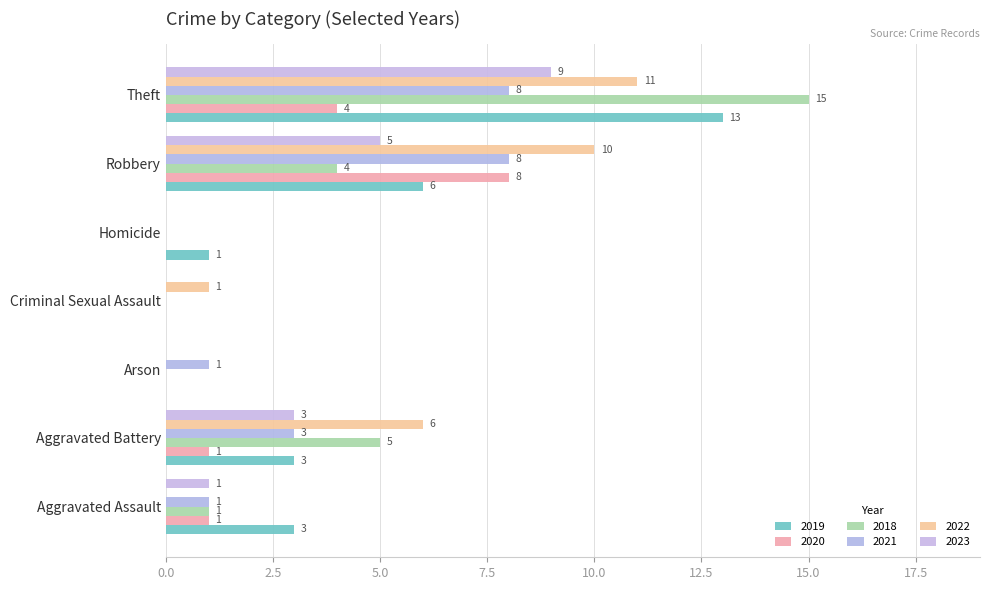

What value does the 2023 series have at Aggravated Assault?

1